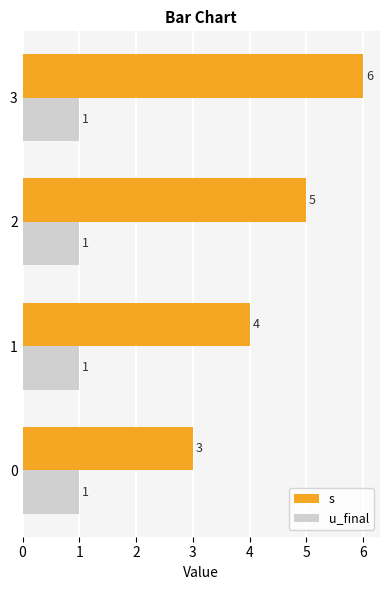

Rank the series by their average value, from lowest to highest.

u_final, s